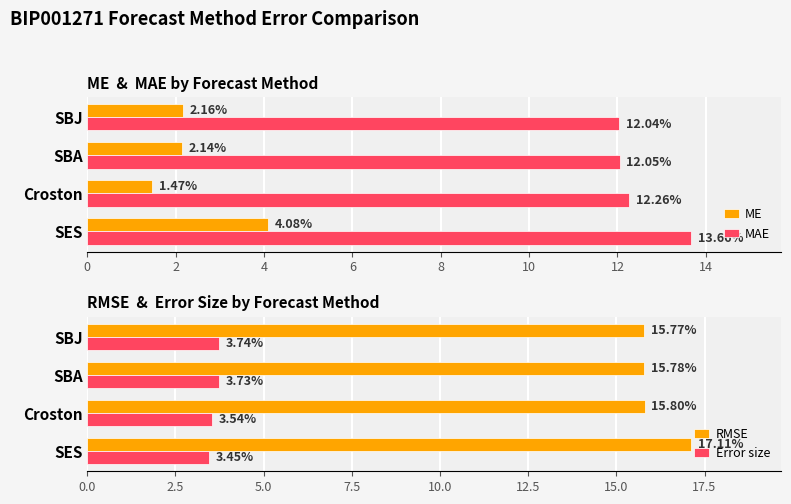

Reading right to left, list all the values displayed in this chart.

ME: 2.2	2.1	1.5	4.1
MAE: 12.0	12.0	12.3	13.7
RMSE: 15.8	15.8	15.8	17.1
Error size: 3.7	3.7	3.5	3.5